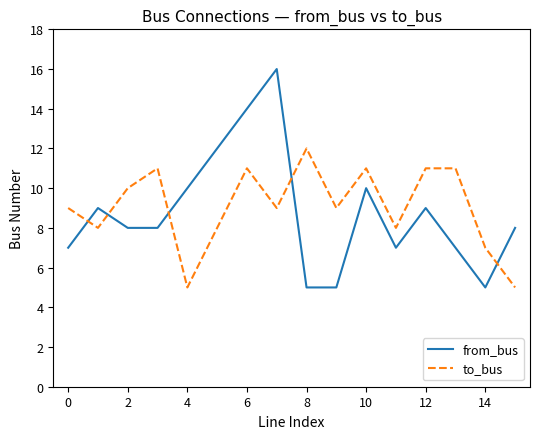

What is the difference between the maximum and minimum values in the to_bus series?

7